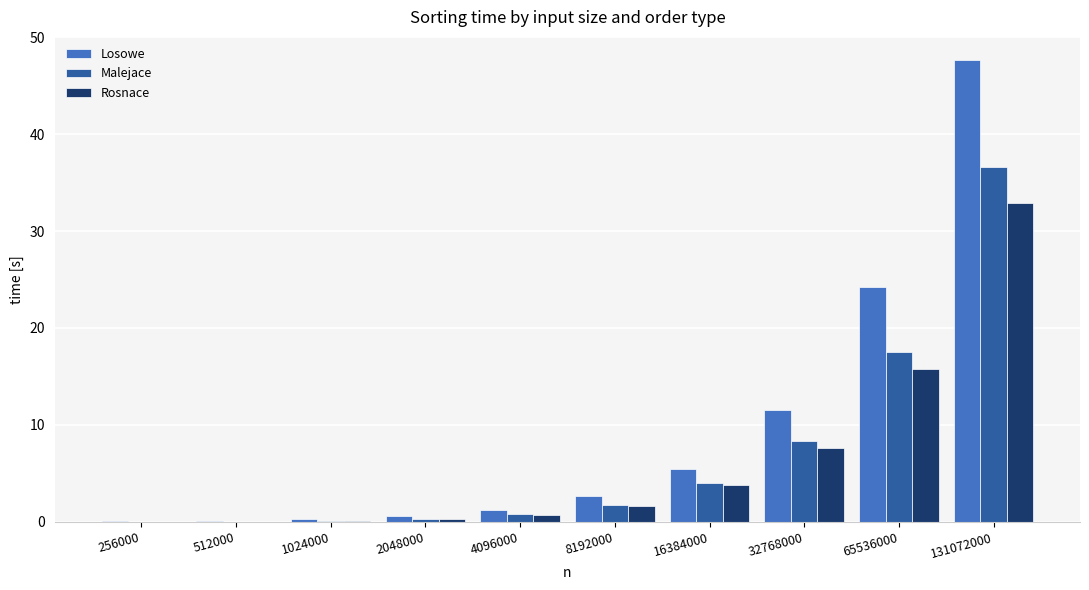

At which category is the sum across all series the highest?

131072000